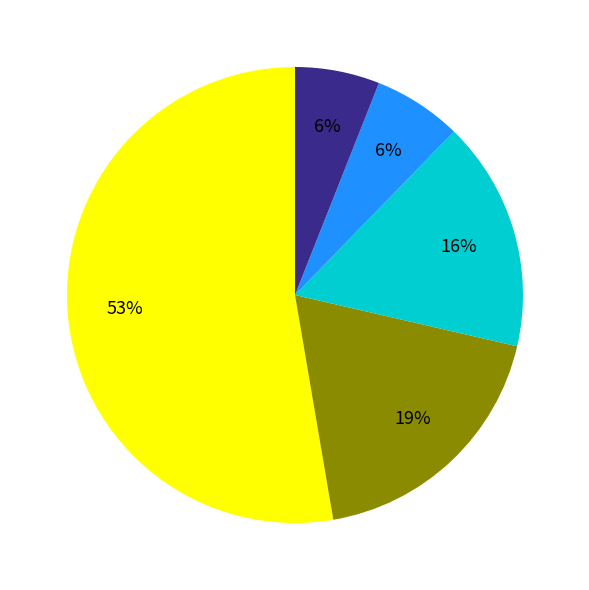

Is there any slice that represents more than half of the pie?

Yes